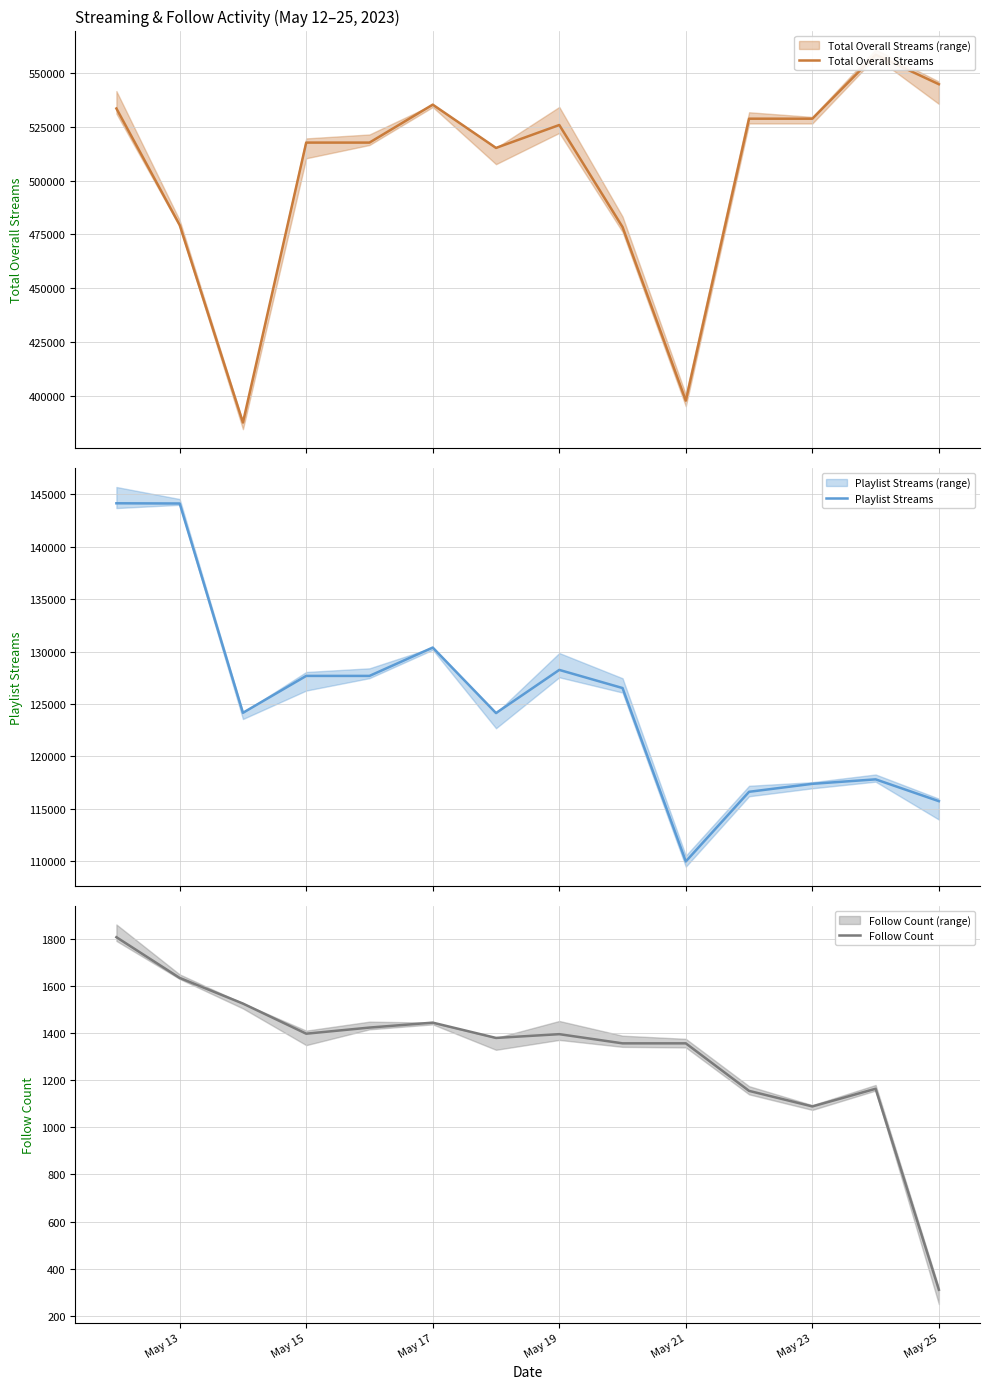

How many lines are shown in the chart?

3